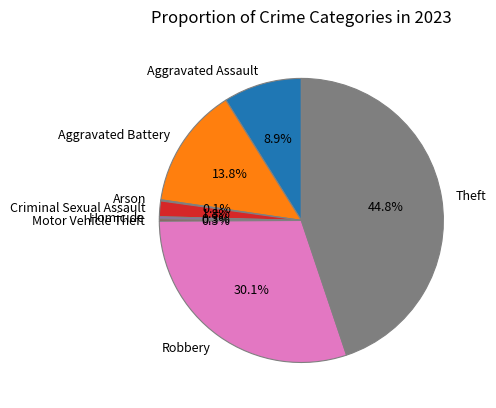

What percentage is NOT represented by Robbery?

69.9%